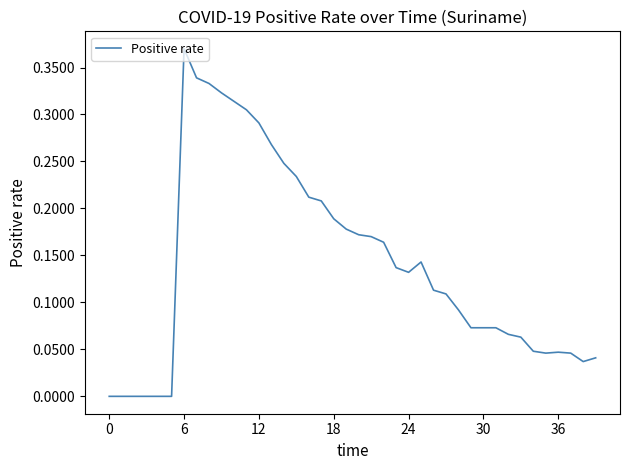

Does the chart have visible grid lines?

No